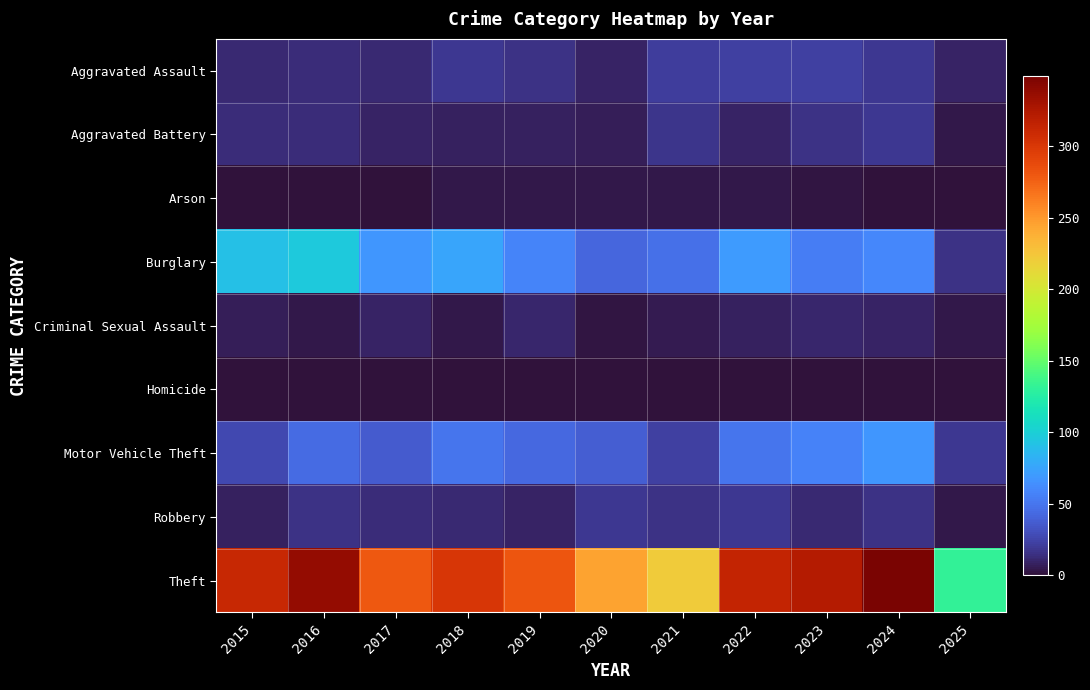

Count the number of data series in this chart.

9